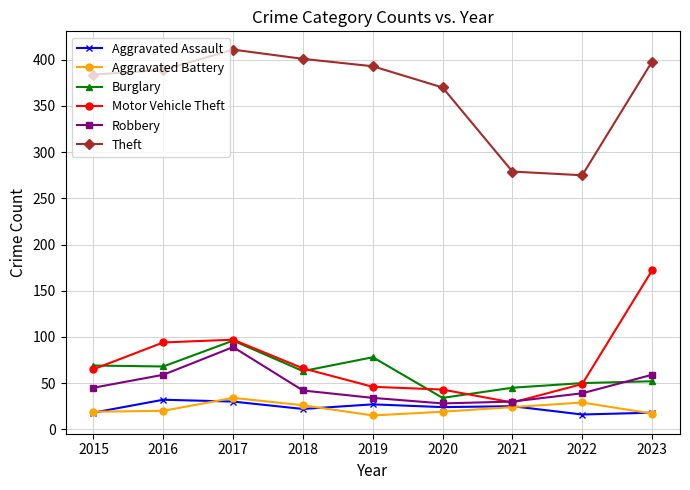

The value of Aggravated Assault at 2018 is 22. True or false?

True